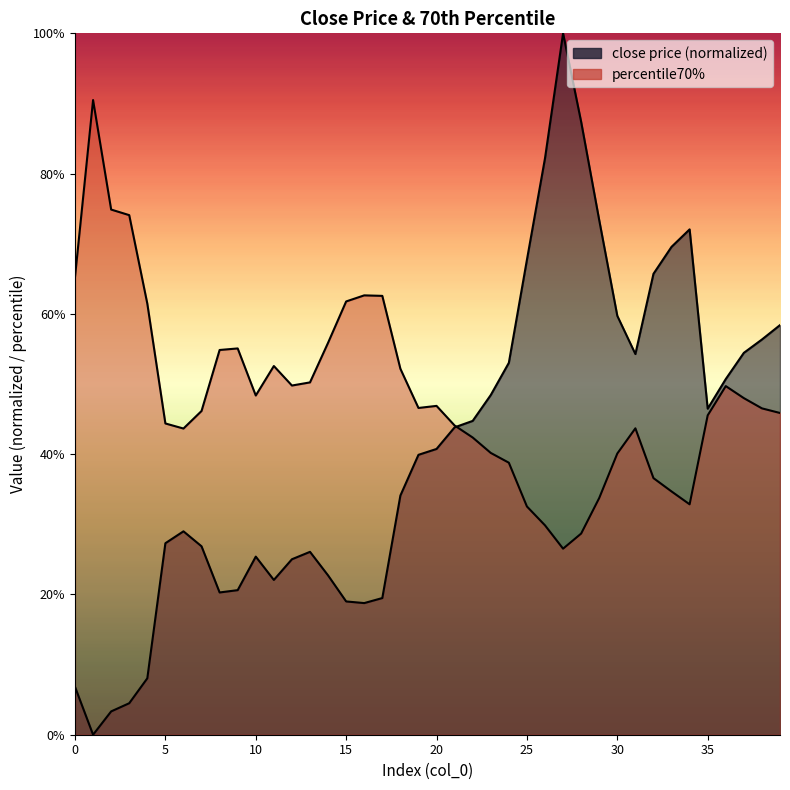

What is the difference between the highest and lowest values at 11?

0.3